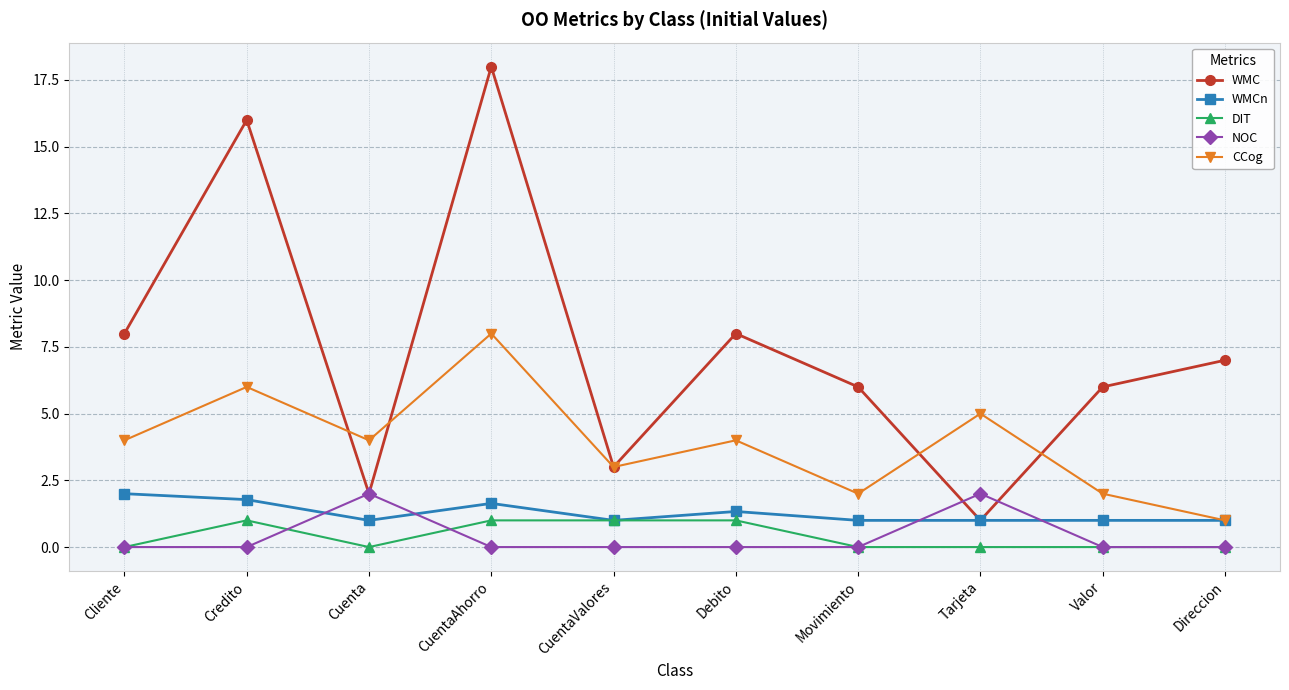

Does the chart have visible grid lines?

Yes